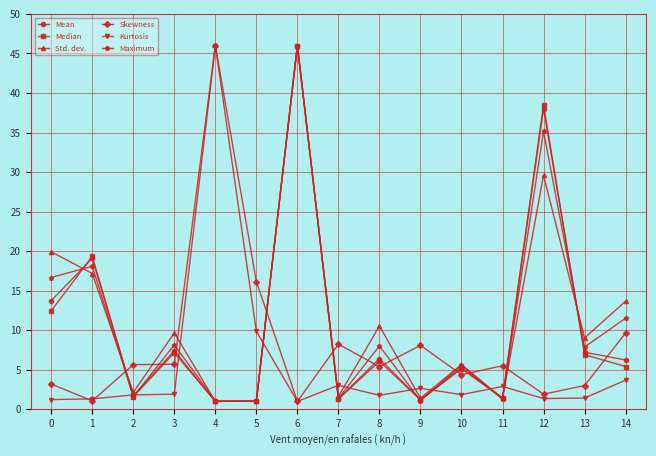

What is the difference between the Maximum values at 12 and 14?

23.6